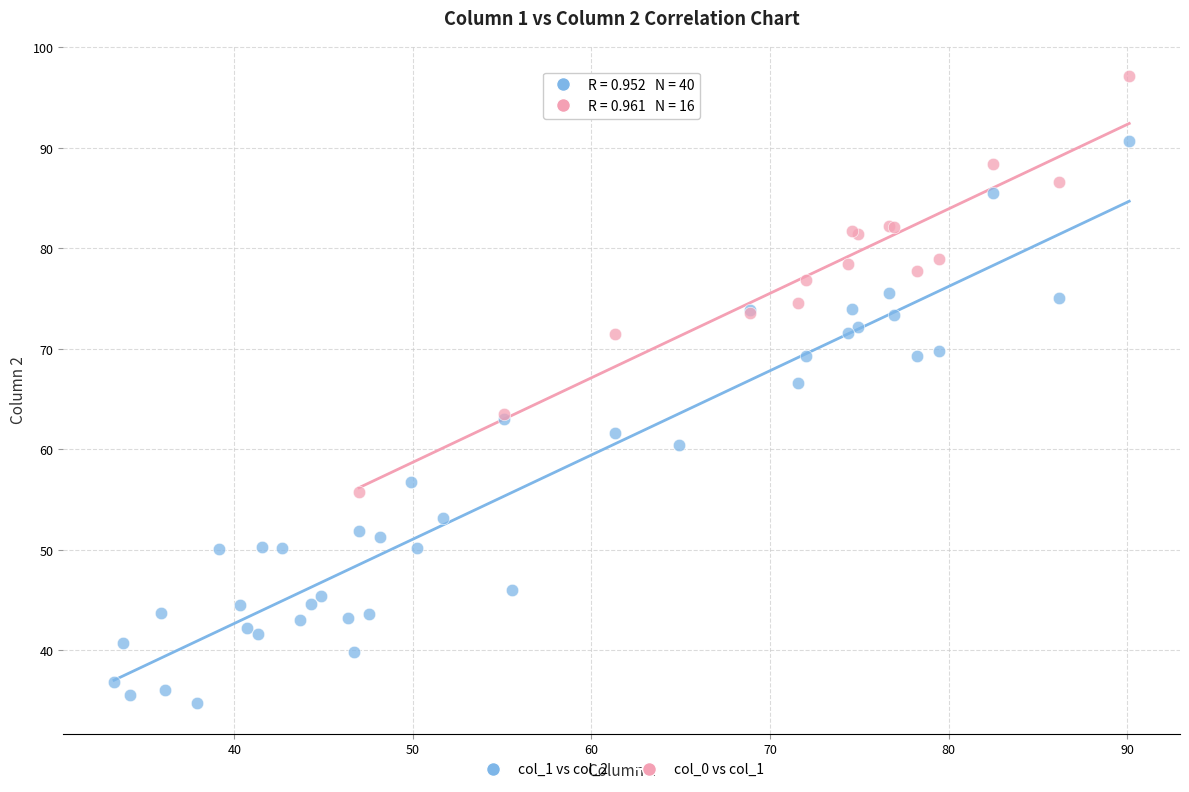

Which series contains the lowest Y value?

col_1 vs col_2